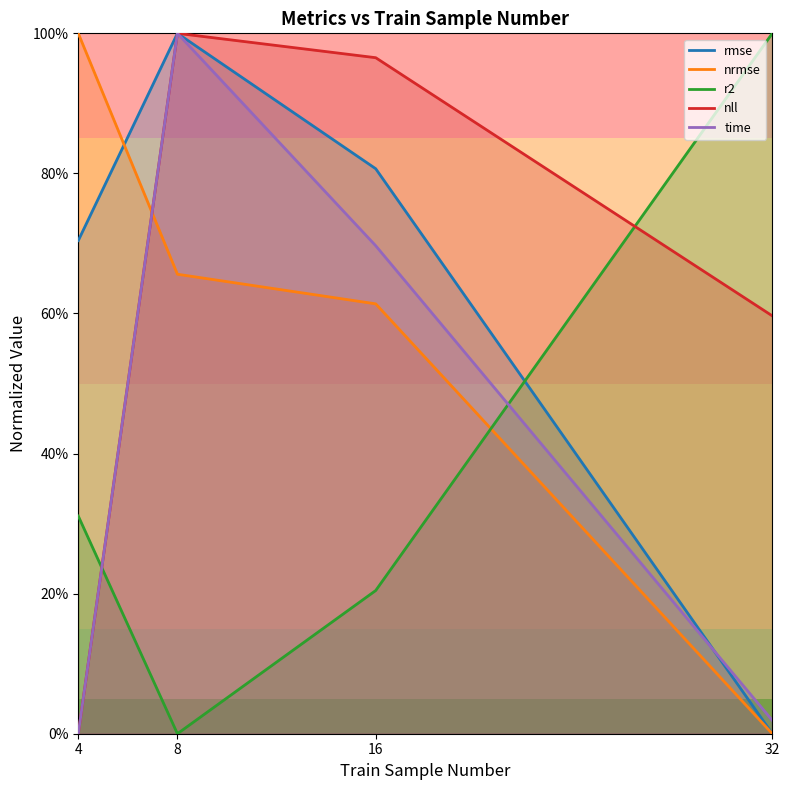

Reading right to left, list all the values displayed in this chart.

rmse: 32=0.0	16=0.8	8=1.0	4=0.7
nrmse: 32=0.0	16=0.6	8=0.7	4=1.0
r2: 32=1.0	16=0.2	8=0.0	4=0.3
nll: 32=0.6	16=1.0	8=1.0	4=0.0
time: 32=0.0	16=0.7	8=1.0	4=0.0